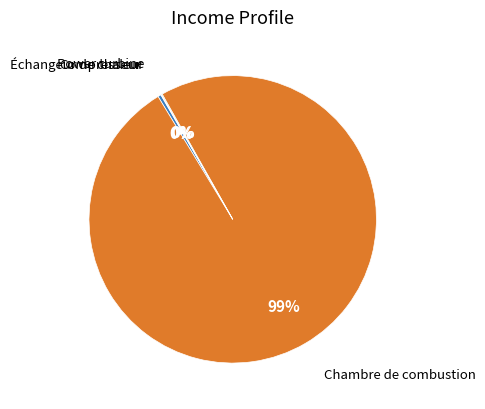

To the nearest percent, what is the average slice percentage?

25%